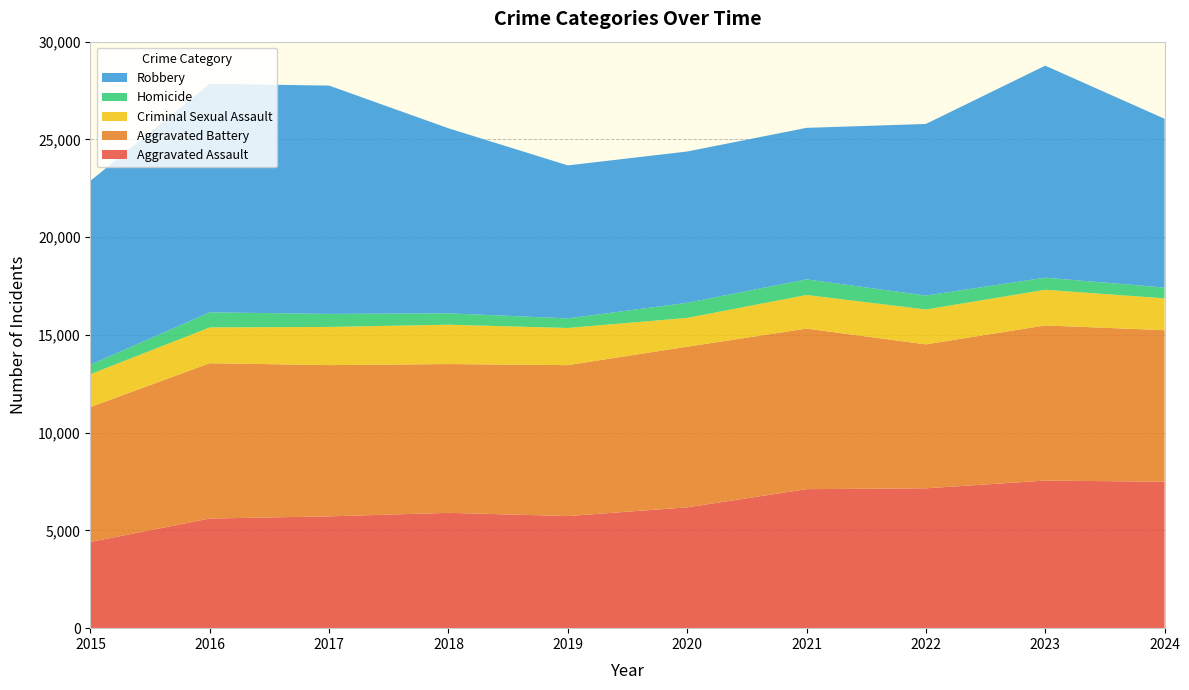

Reading left to right, list all the values displayed in this chart.

Aggravated Assault: 2015=4412	2016=5608	2017=5719	2018=5899	2019=5735	2020=6180	2021=7111	2022=7153	2023=7549	2024=7492
Aggravated Battery: 2015=6901	2016=7945	2017=7736	2018=7611	2019=7719	2020=8218	2021=8212	2022=7364	2023=7936	2024=7751
Criminal Sexual Assault: 2015=1679	2016=1832	2017=1953	2018=2012	2019=1901	2020=1472	2021=1720	2022=1783	2023=1824	2024=1629
Homicide: 2015=488	2016=770	2017=668	2018=583	2019=491	2020=773	2021=799	2022=714	2023=619	2024=550
Robbery: 2015=9406	2016=11691	2017=11677	2018=9464	2019=7825	2020=7739	2021=7749	2022=8777	2023=10845	2024=8634